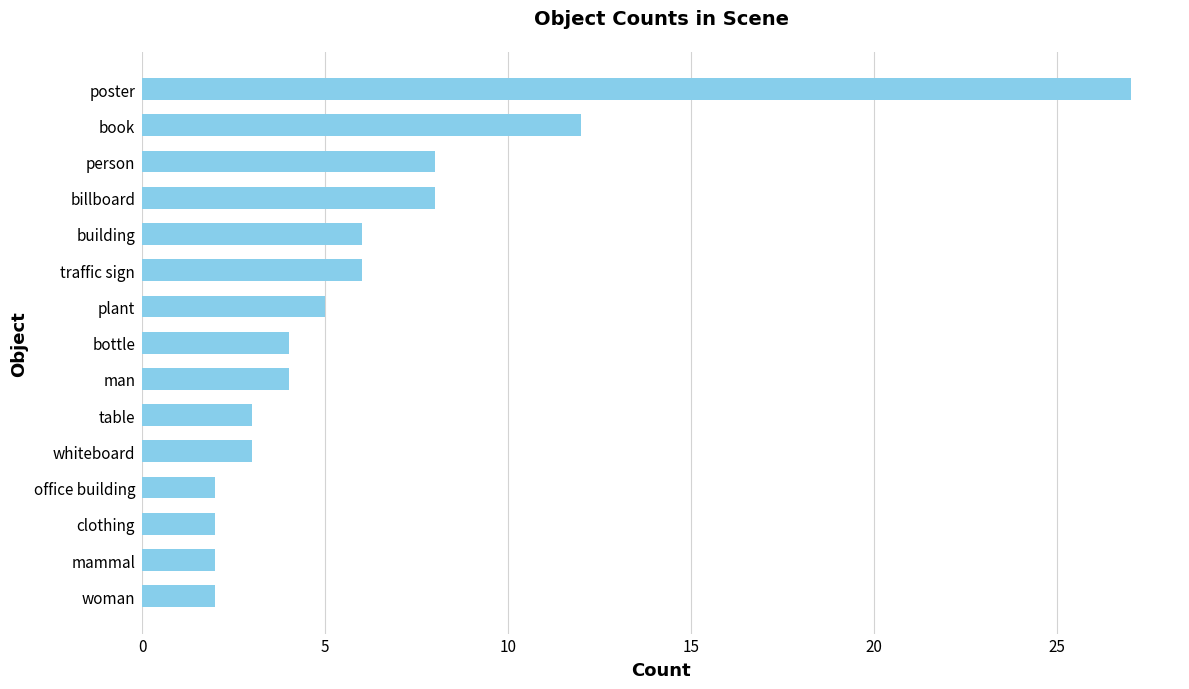

The chart shows a value of 8 at billboard. True or false?

True